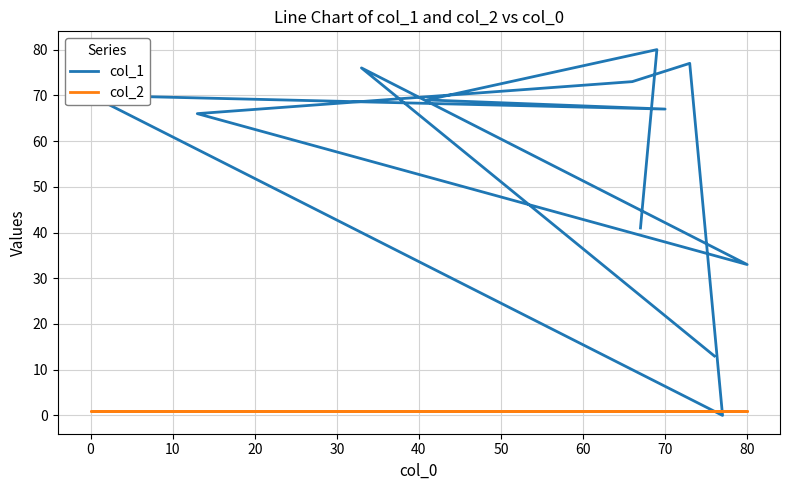

True or false: col_1 has a value of 39 at 50.

False